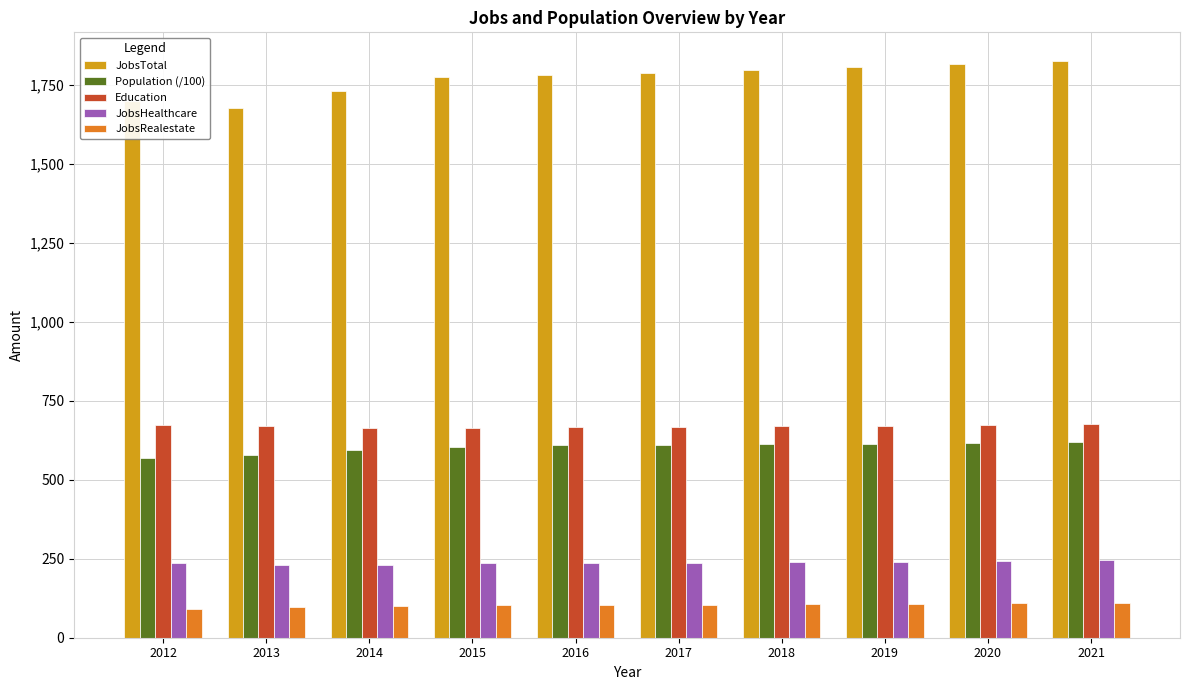

How many groups of bars are there?

10